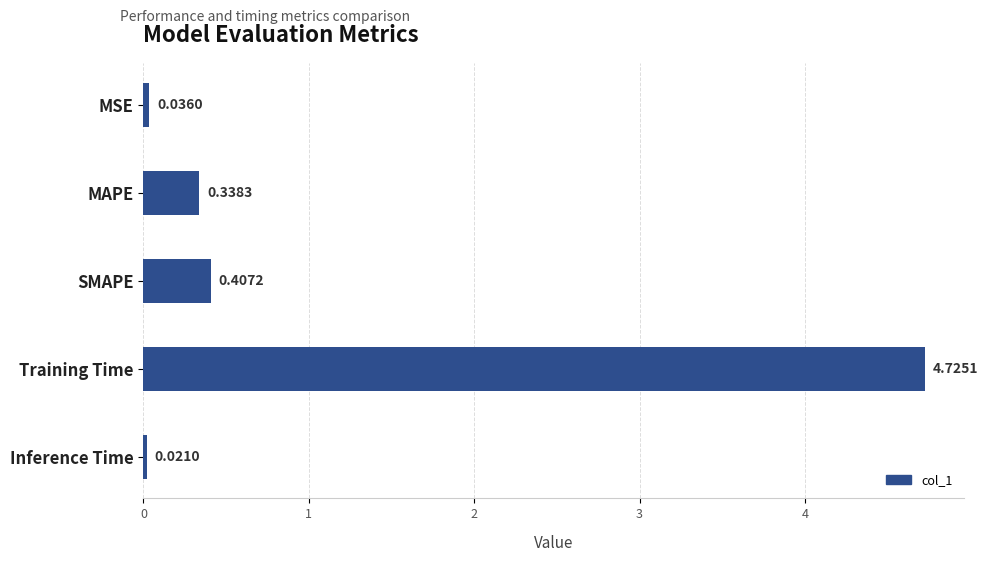

Between Training Time and MSE, which is larger?

Training Time